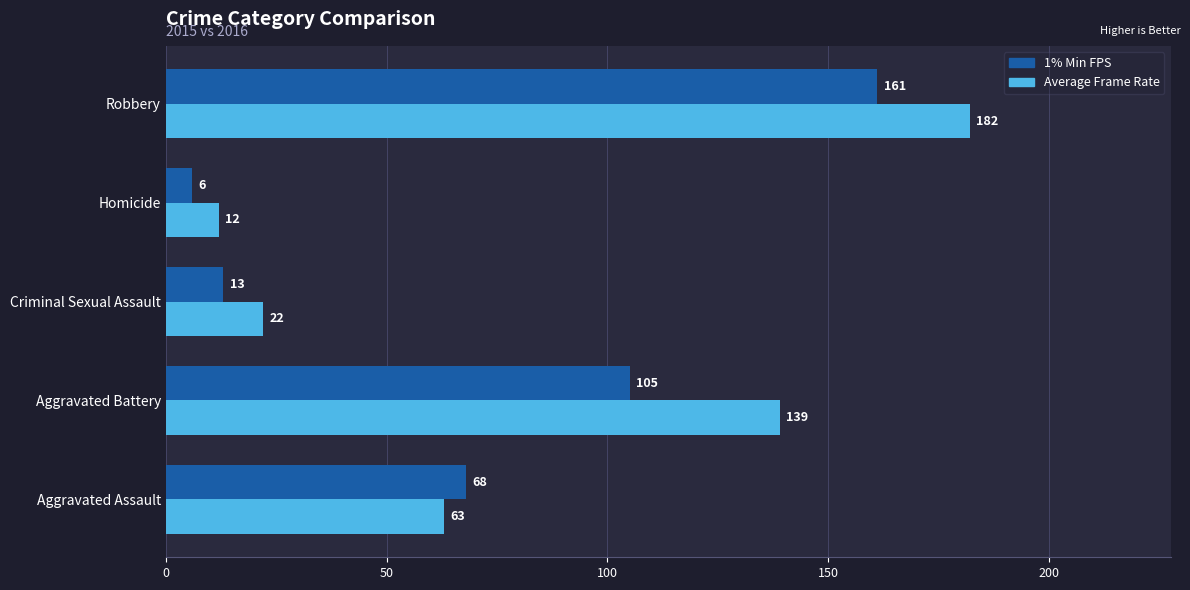

What is the average value of the 1% Min FPS series?

71